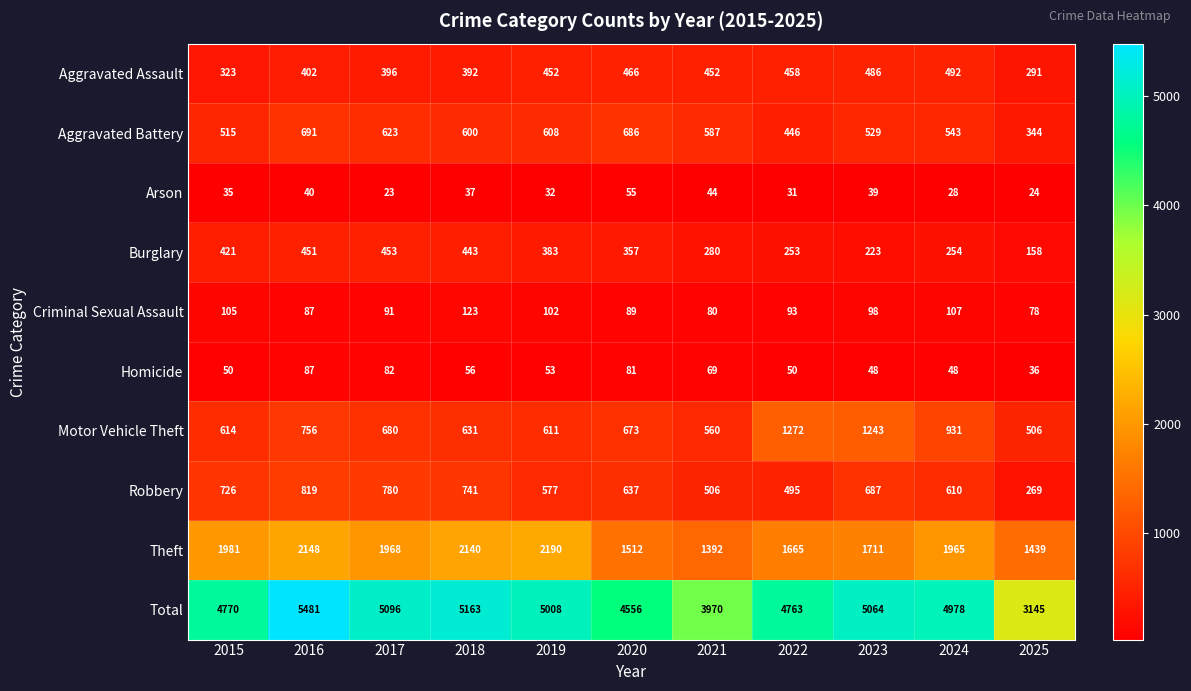

Where does the Burglary series first go above 357?

2015